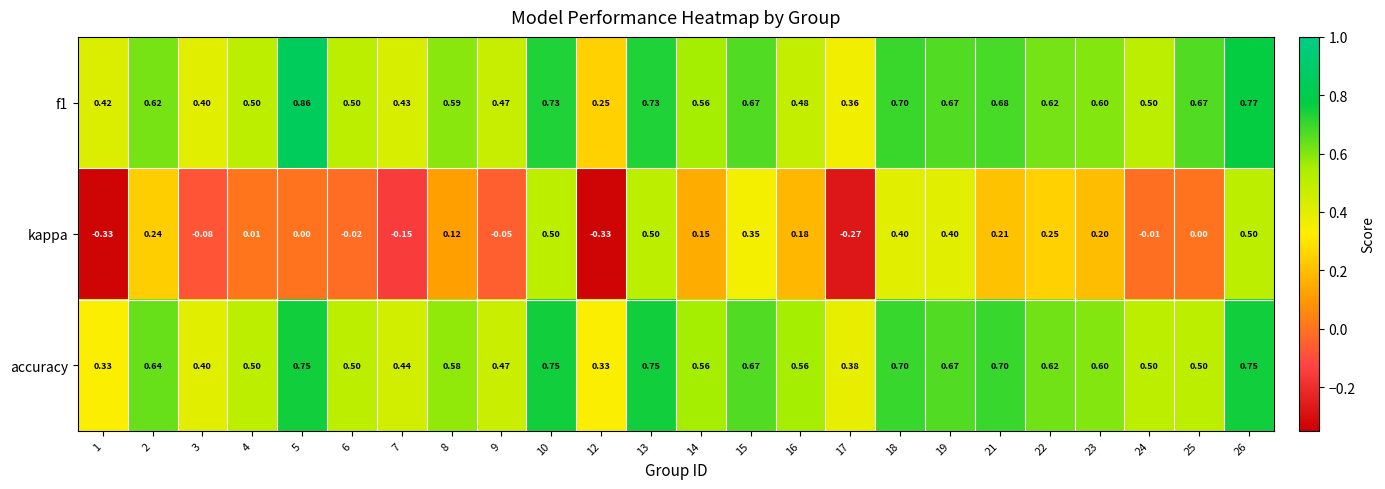

What is the spread (max minus min) of values at 23?

0.4